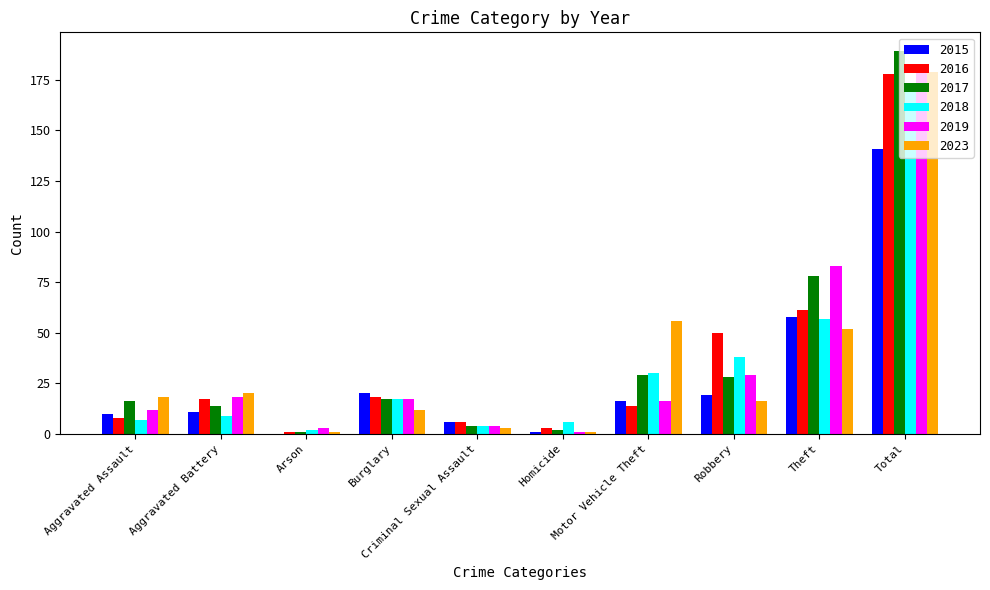

Count the number of data series in this chart.

6